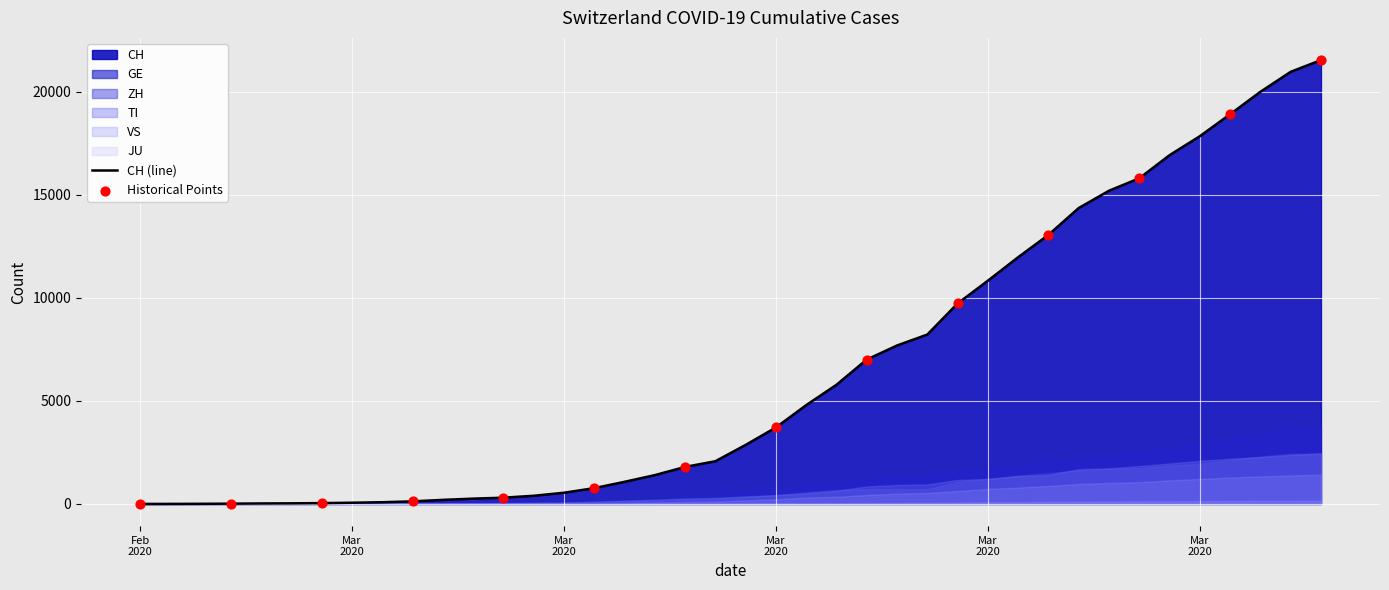

At which category is the sum across all series the highest?

39